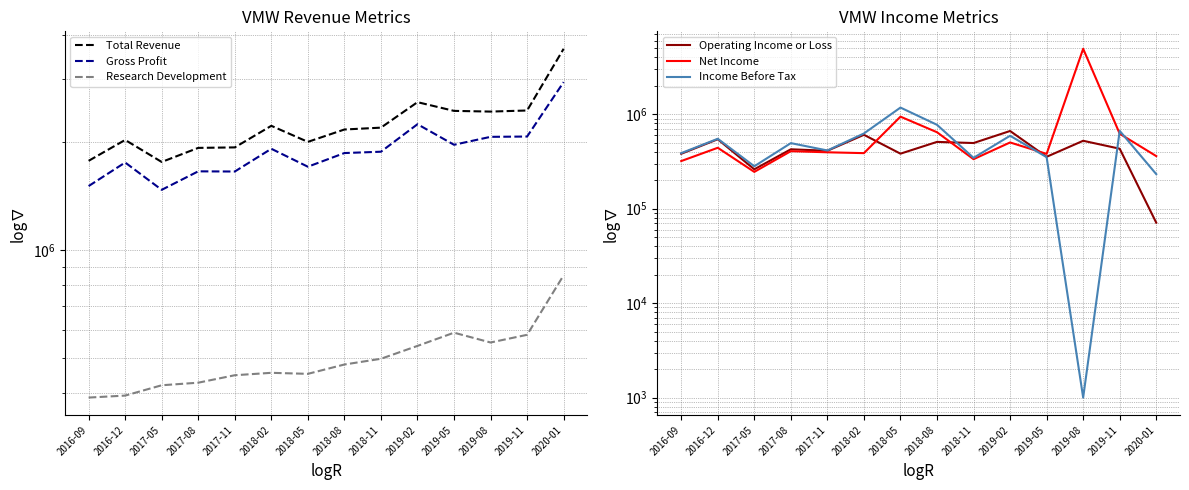

What position from the left is 2019-05?

11